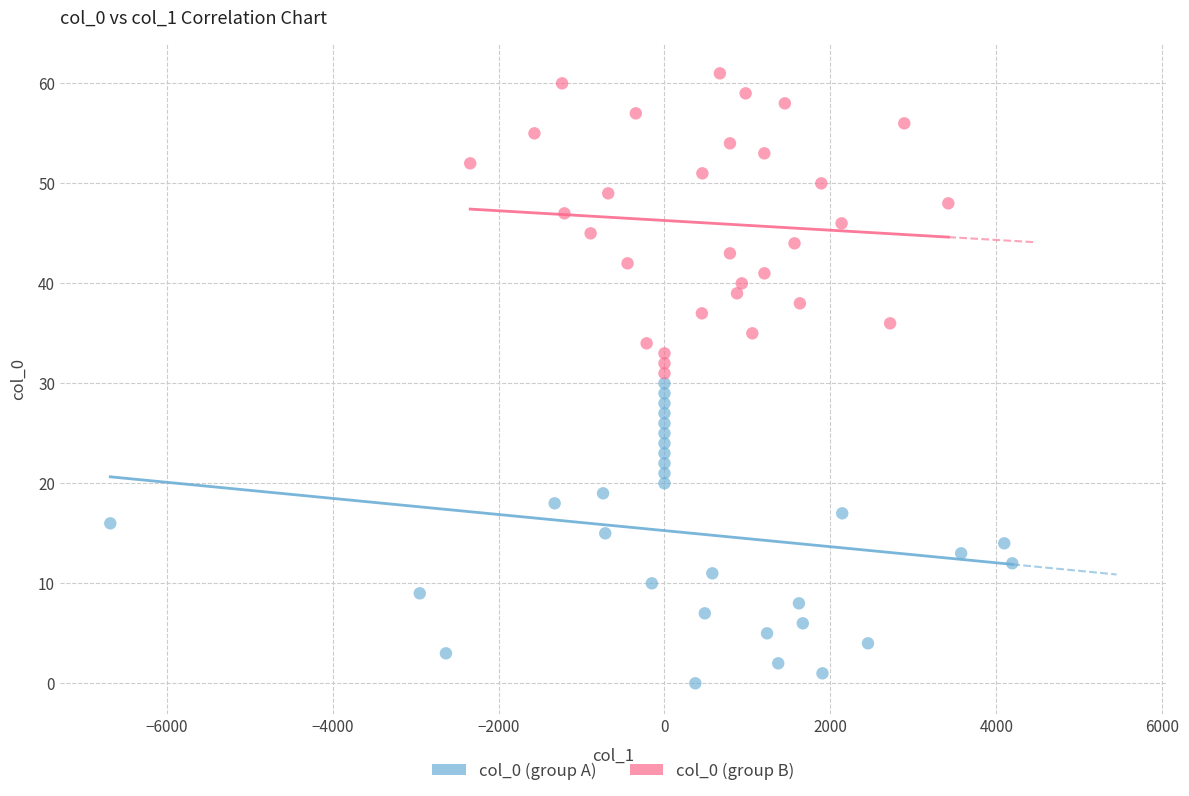

Which series reaches the minimum Y coordinate?

col_0 (group A)